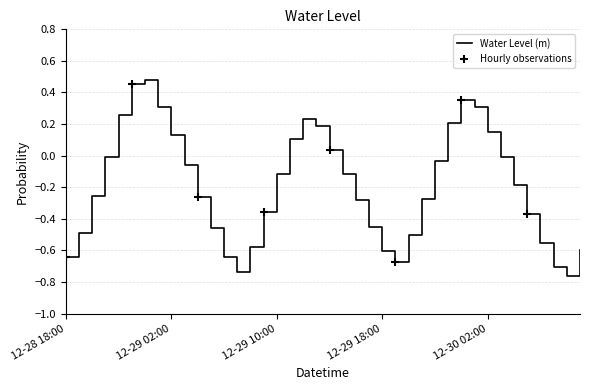

What is the difference between the maximum and minimum values?

1.2